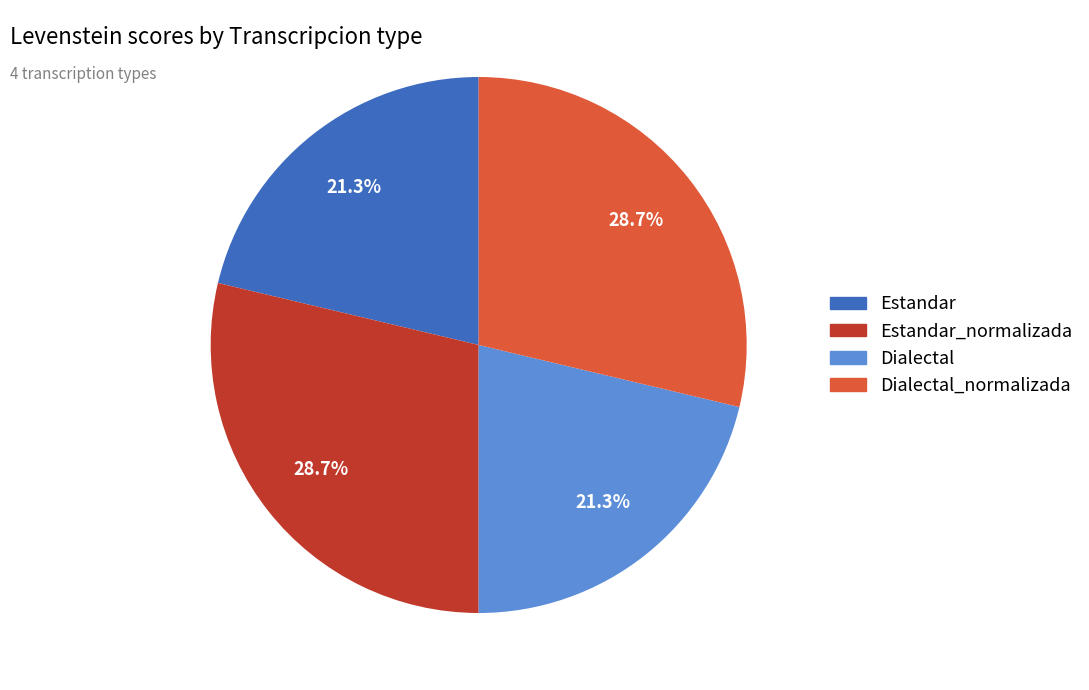

Does any single category account for the majority?

No